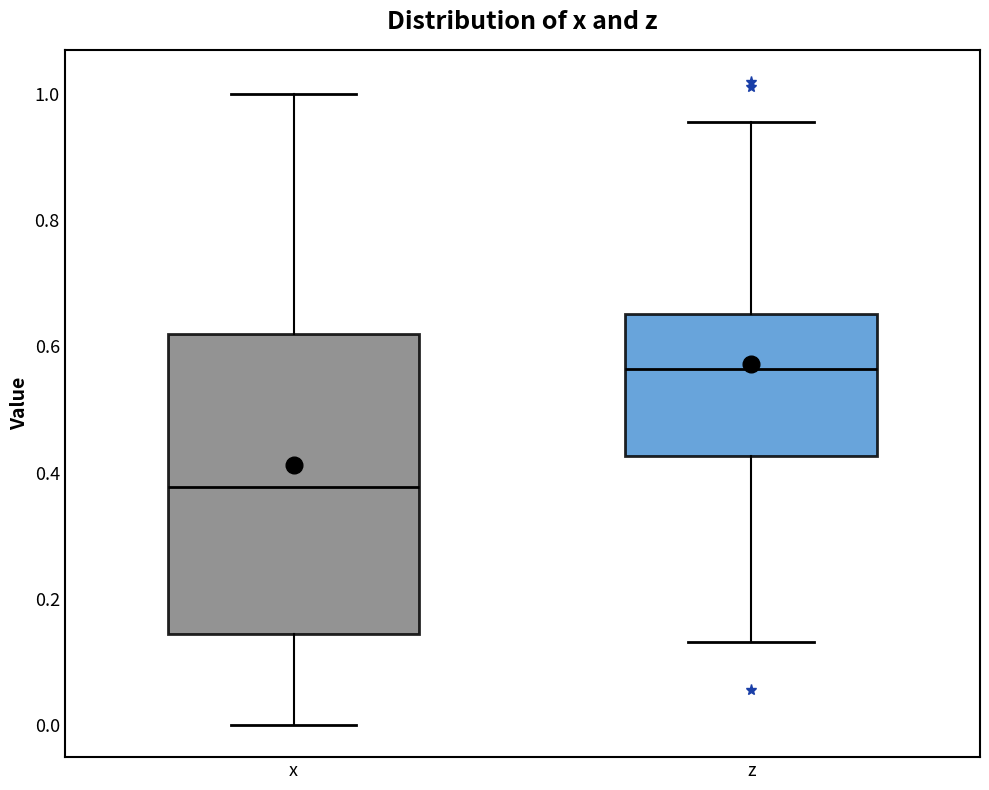

Which box has the highest median line?

z